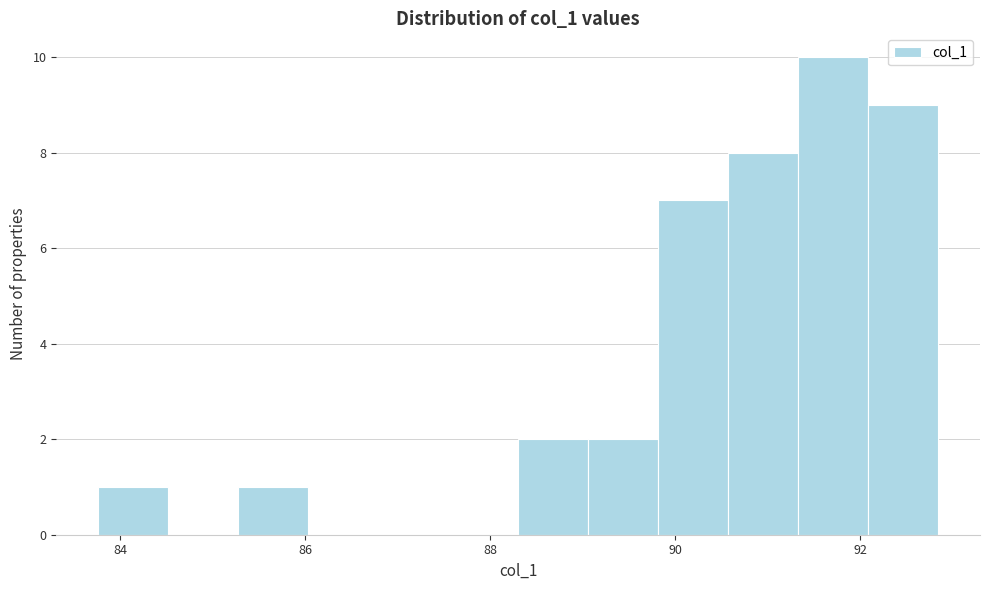

Around what value on the x-axis is the tallest bar? Give the approximate position of its centre, as read against the axis.

91.8